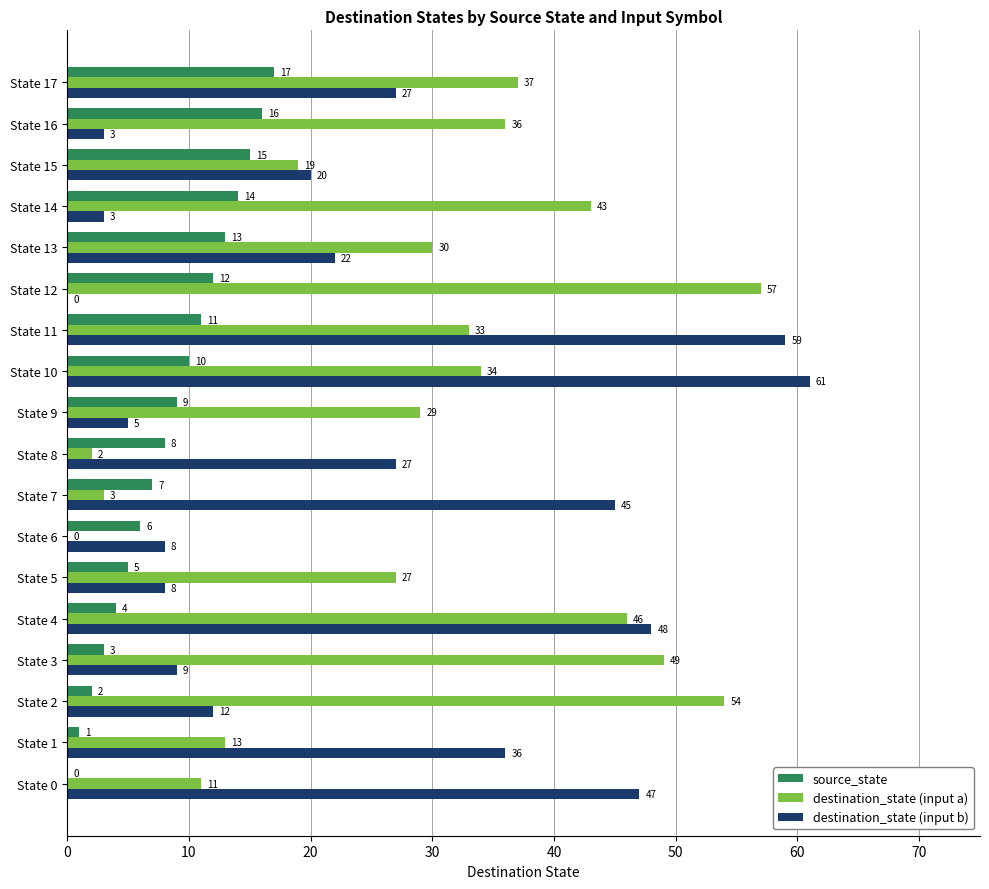

What are all the series names shown in the legend?

source_state, destination_state (input a), destination_state (input b)